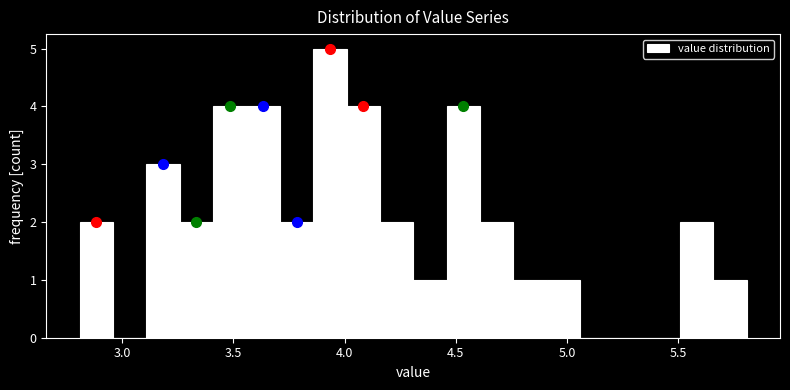

Around what value on the x-axis is the tallest bar? Give the approximate position of its centre, as read against the axis.

3.95